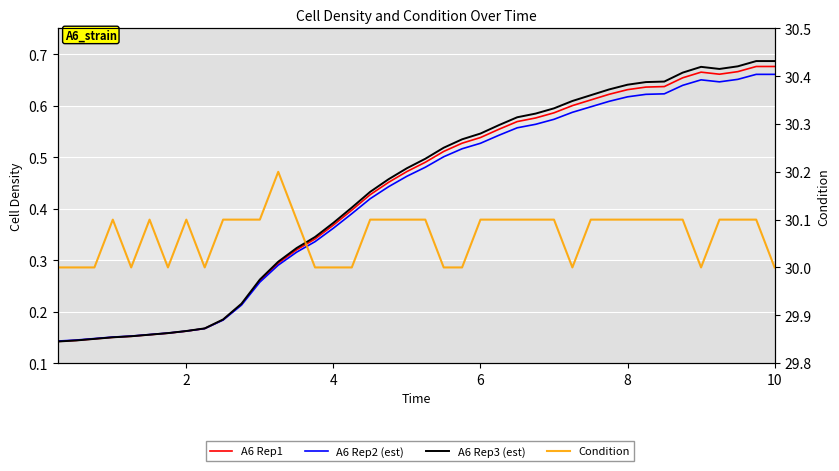

How many lines are shown in the chart?

4